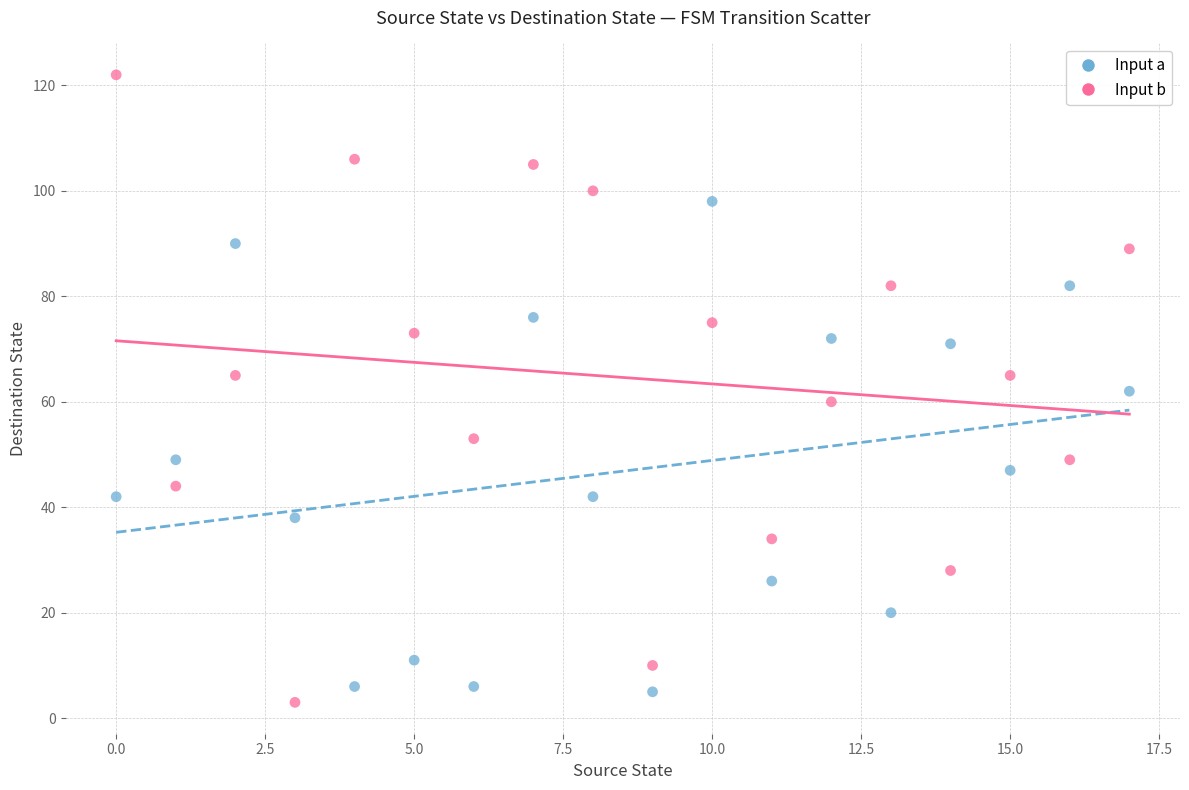

What are all the series names shown in the legend?

Input a, Input b